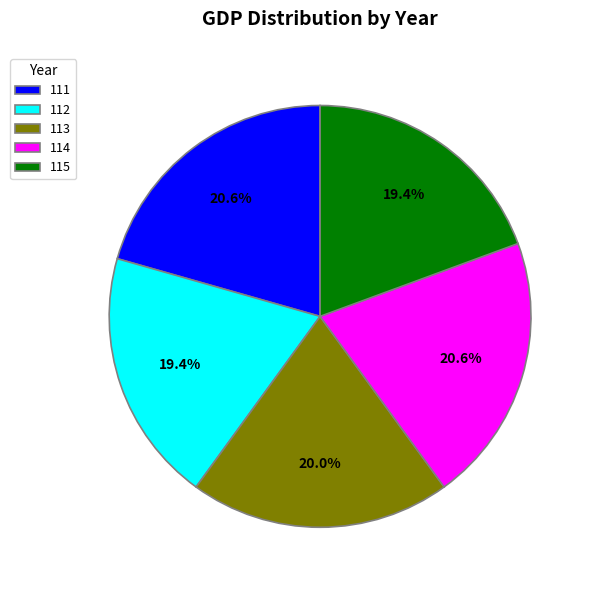

To the nearest percent, what percentage of the pie is 112?

19%